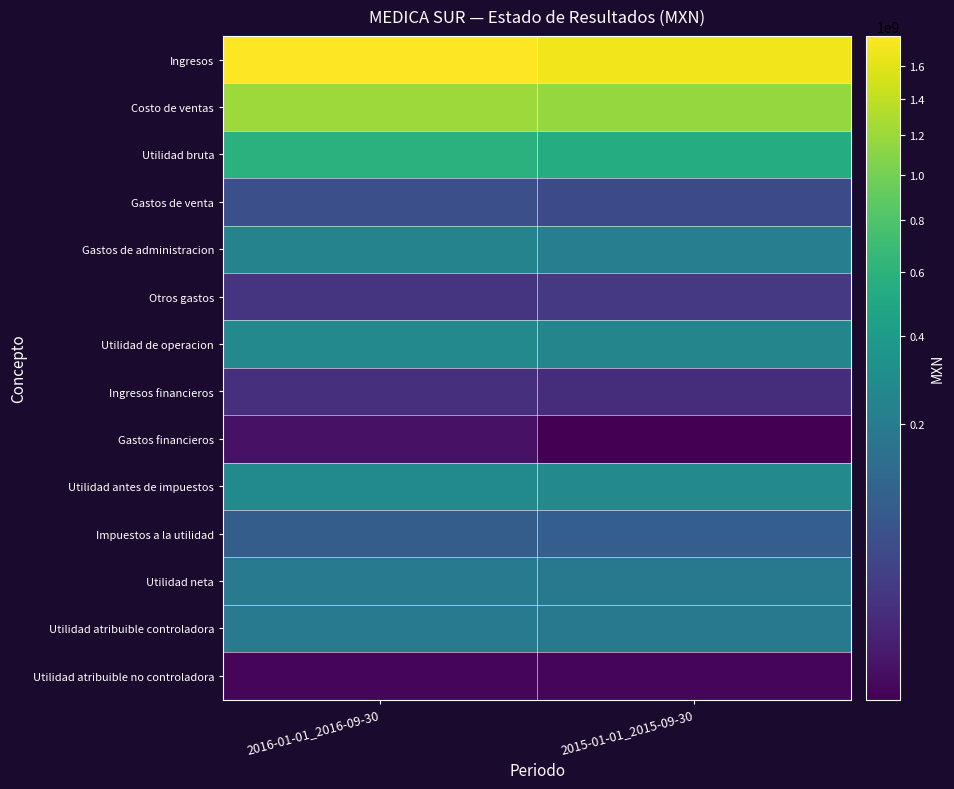

At which category is the sum across all series the highest?

2016-01-01_2016-09-30